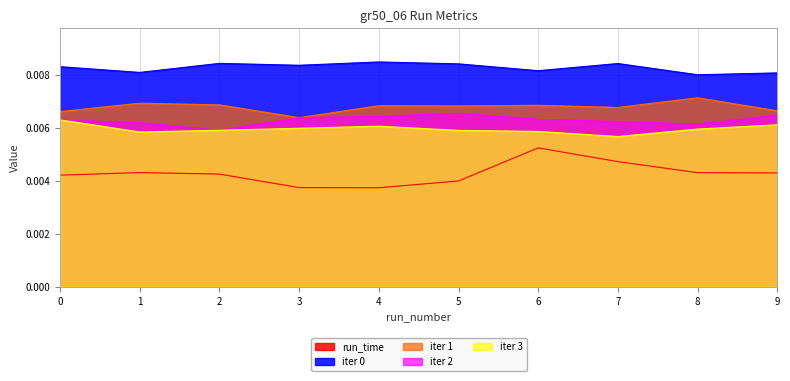

True or false: iter 0 and iter 3 intersect in this chart.

False